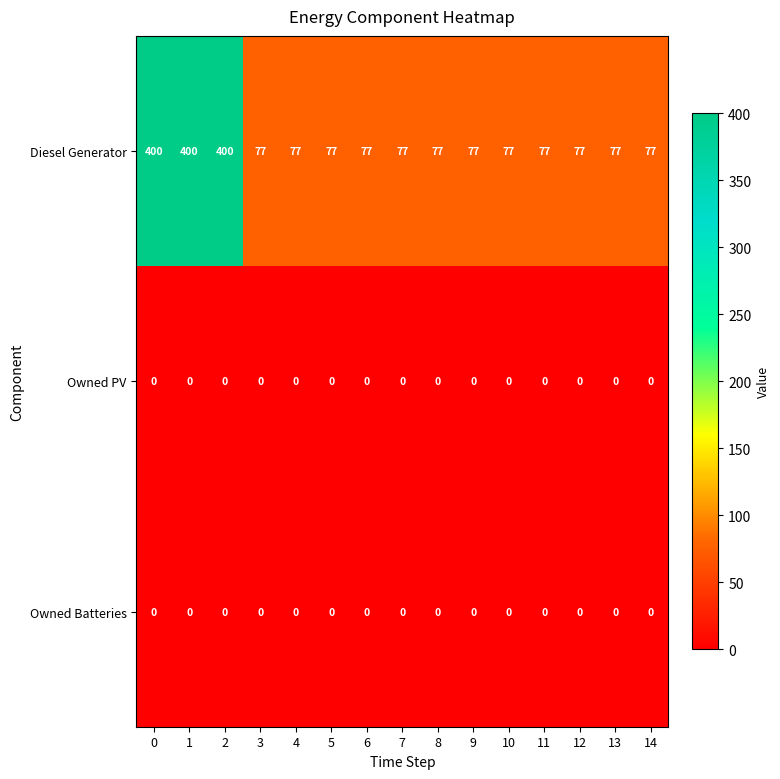

Is it true that Owned PV equals 0 at 1?

True